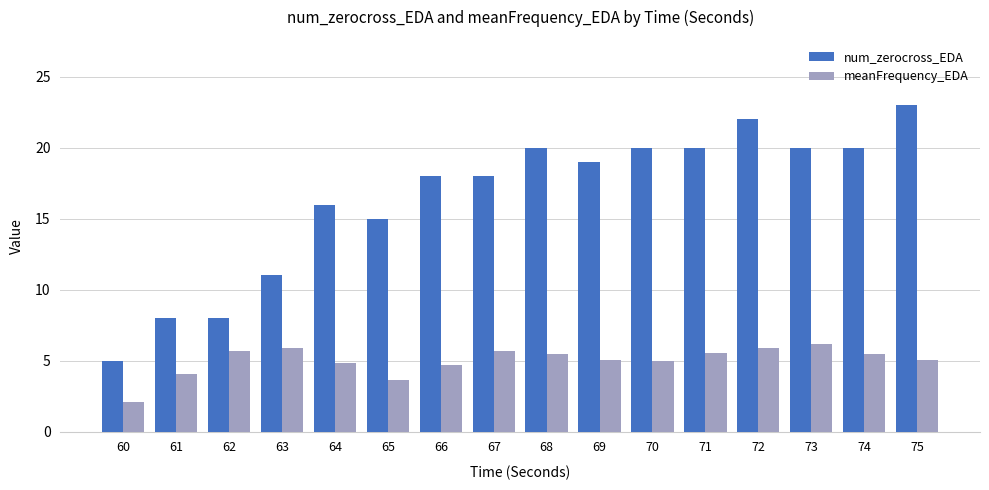

What is the value of the meanFrequency_EDA bar at the 8th from the left?

5.7